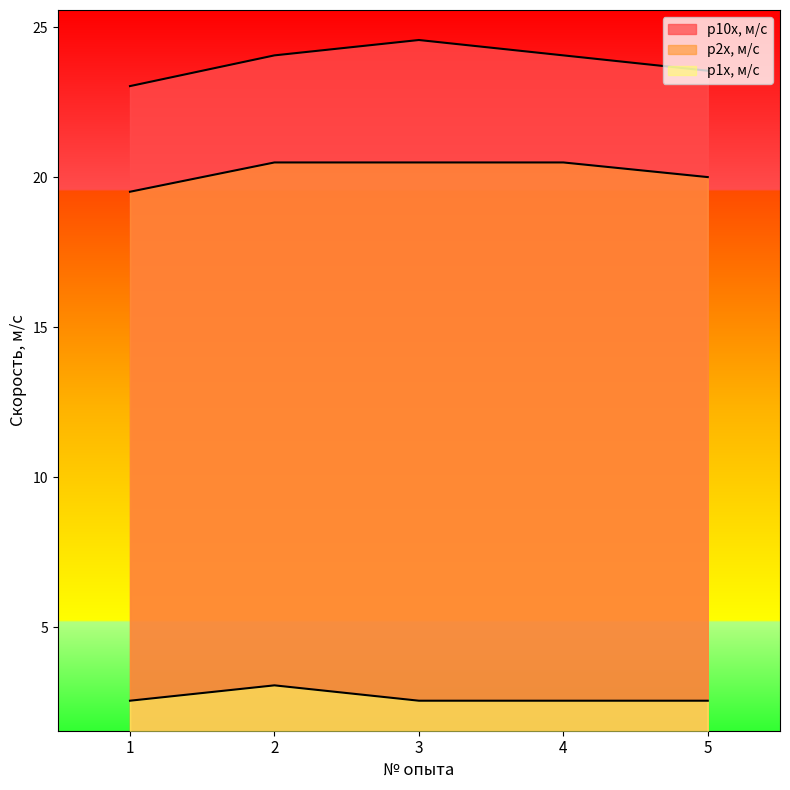

True or false: p1x, м/с and p10x, м/с cross at least once.

False